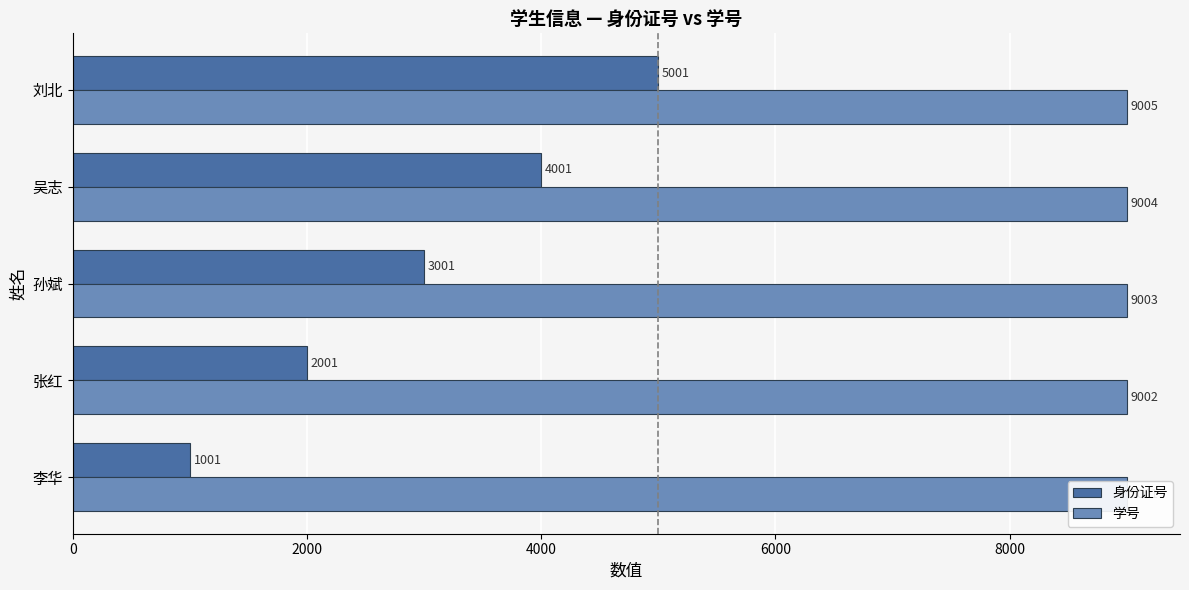

What is the maximum value for 身份证号?

5001